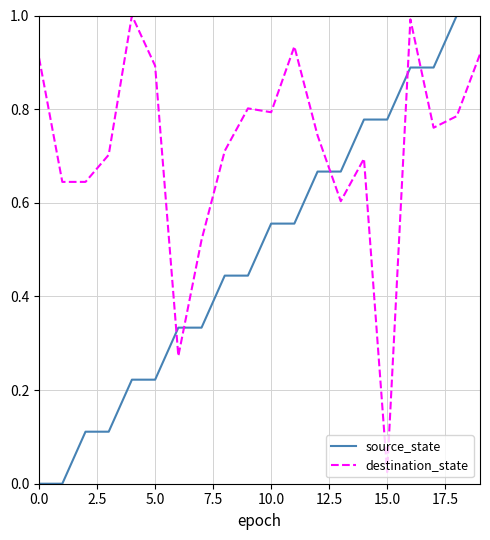

True or false: source_state and destination_state intersect in this chart.

True